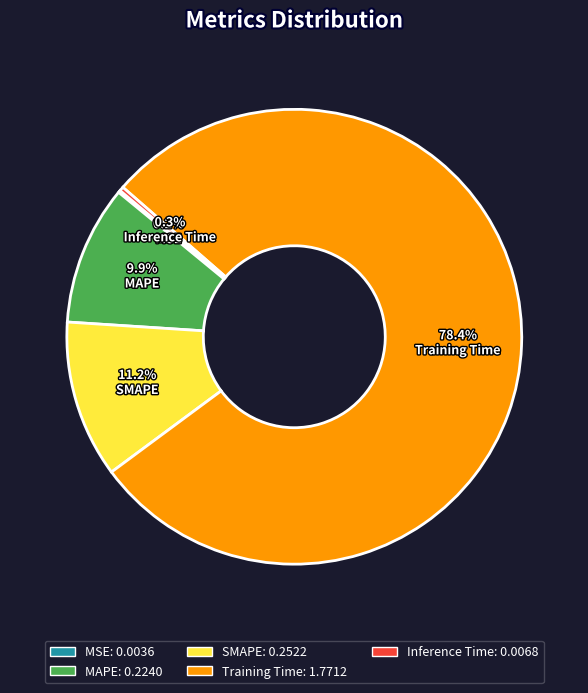

To the nearest percent, what portion does MAPE represent?

10%